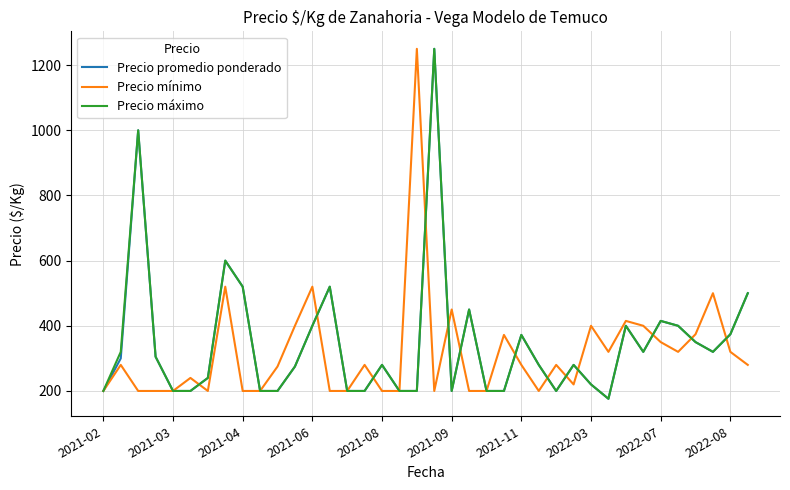

What is the minimum value for Precio mínimo?

200